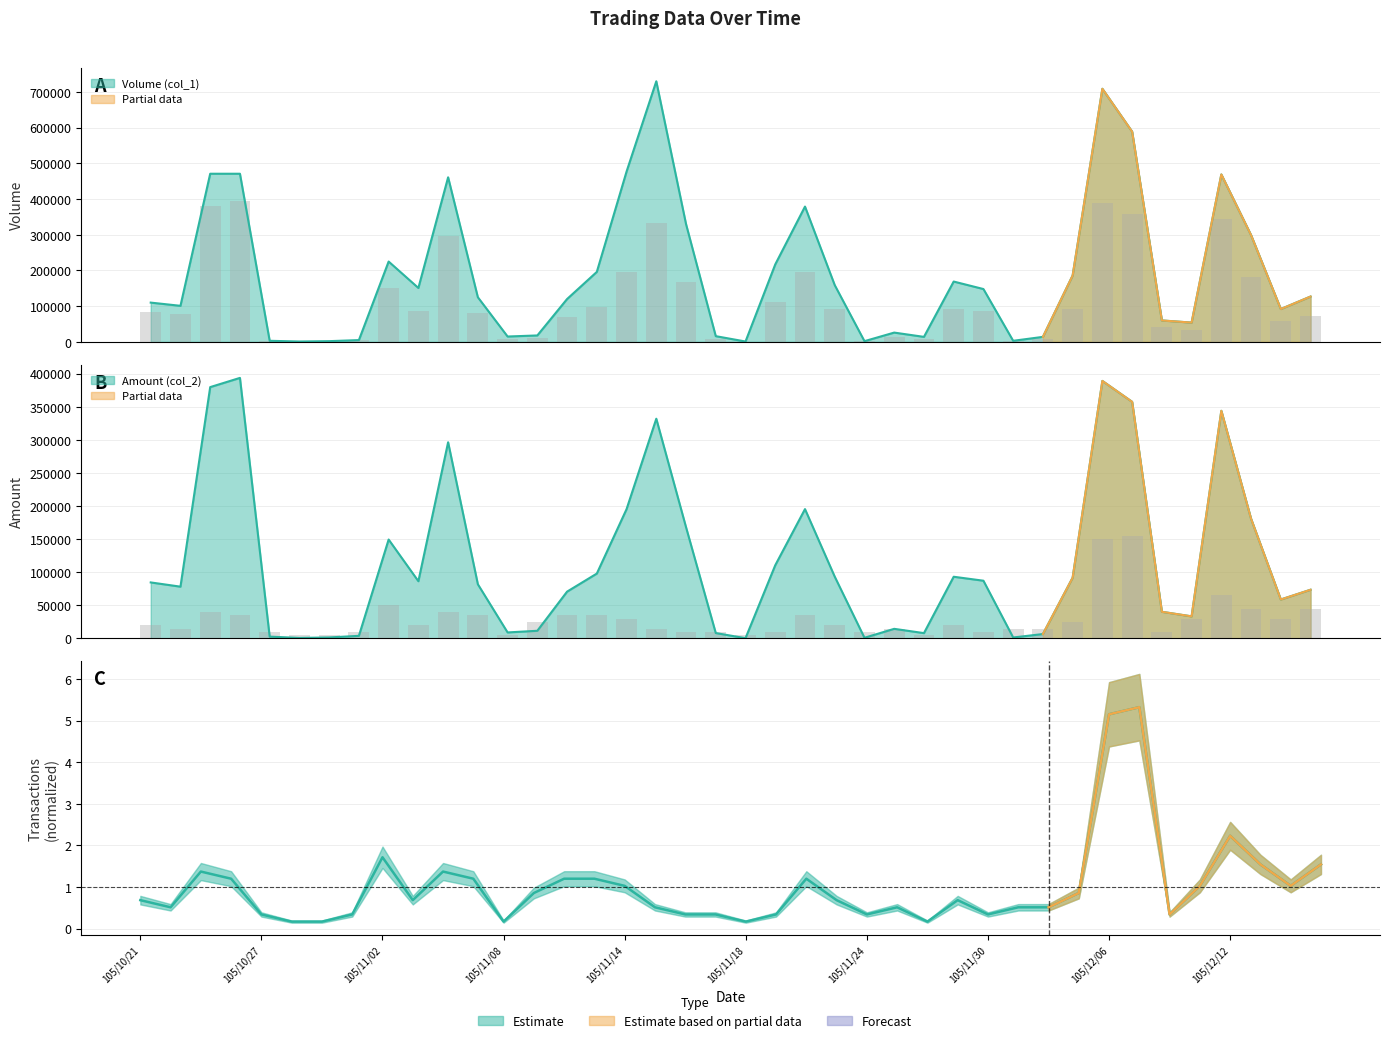

What is the value of the Transactions (col_8) bar at the 38th from the left?

45000